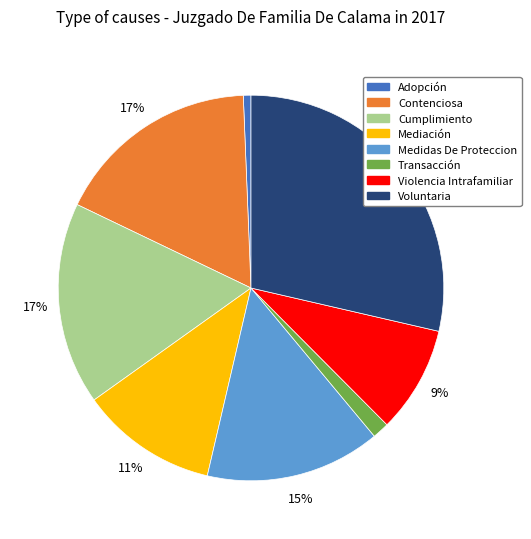

How many slices are in this pie chart?

8